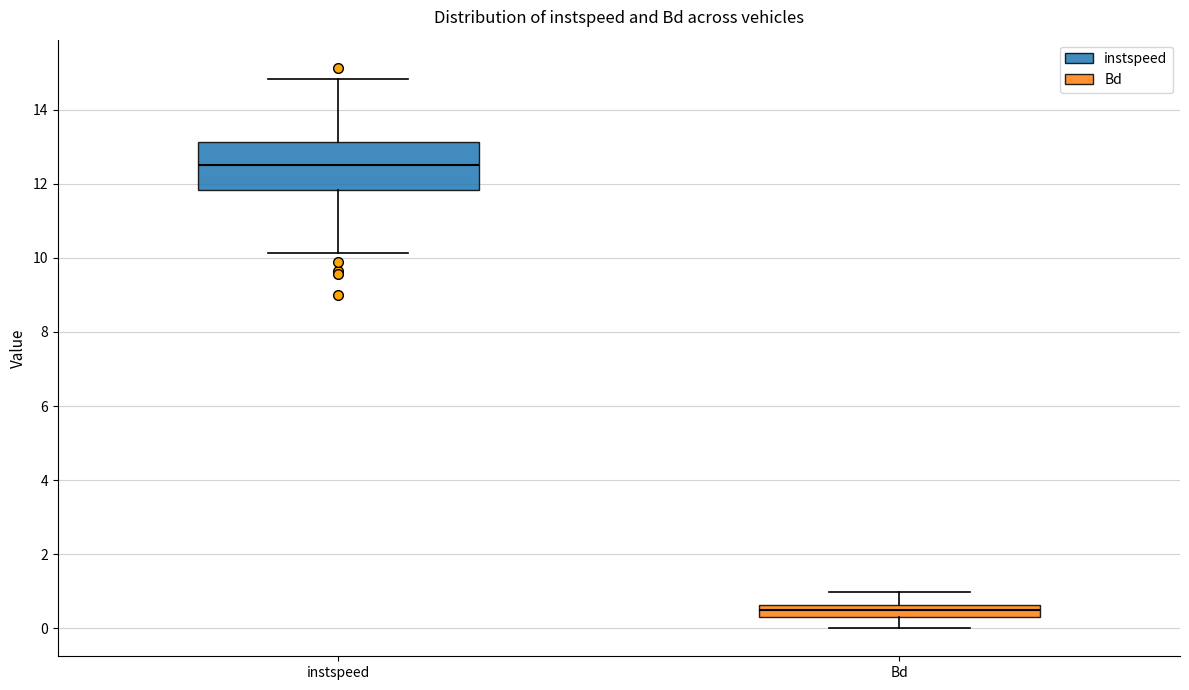

Reading left to right, read every box against the y-axis: the position of its median line, the range the box covers, and the ends of its whiskers. The values are not printed on the chart, so give them approximately, as read against the axis.

instspeed: median 12.6, box 11.8 to 13.2, whiskers 10.2 to 14.8
Bd: median 0.6 (inside the box), box 0.2 to 0.6, whiskers 0.0 to 1.0